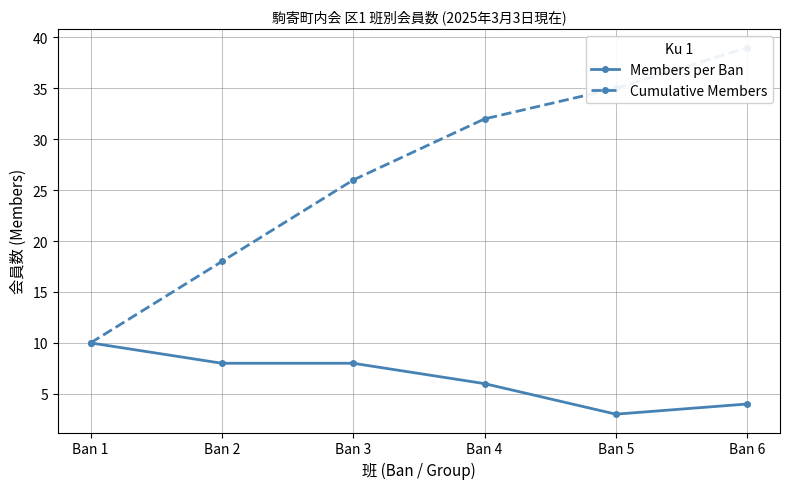

What are all the series names shown in the legend?

Members per Ban, Cumulative Members